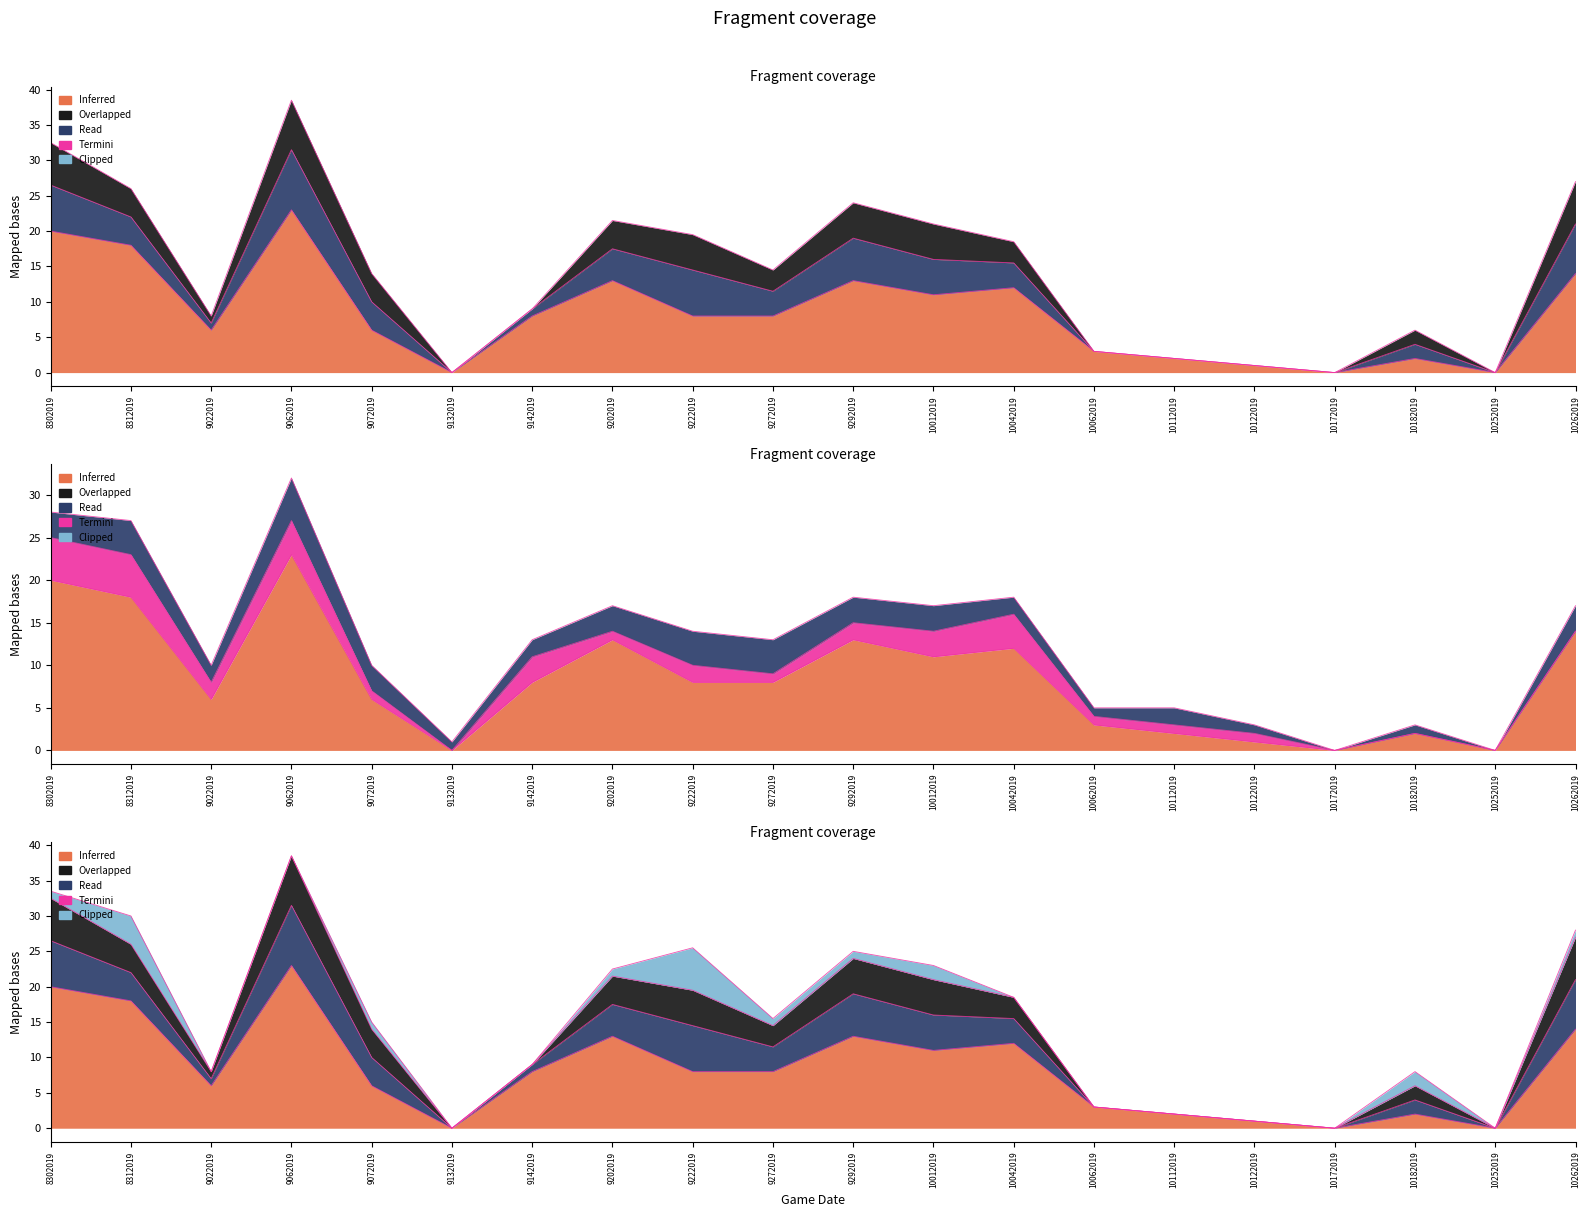

What is the maximum value shown in the chart?

23.0